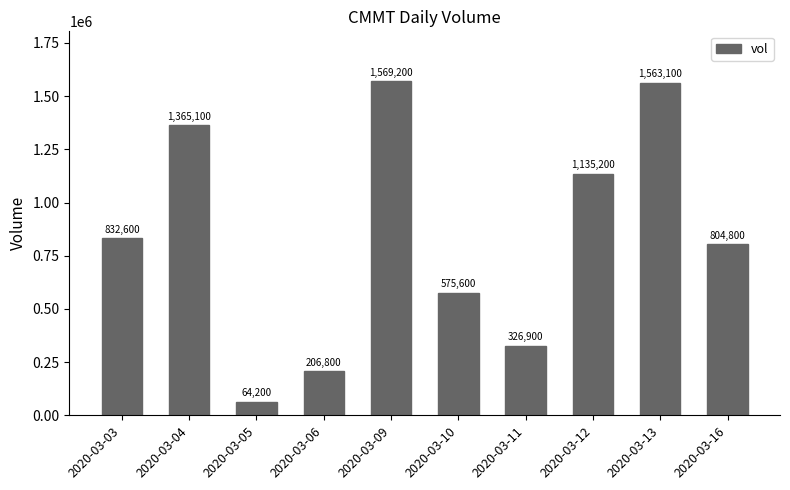

What value does the data have at 2020-03-11, to the nearest 50?

326900